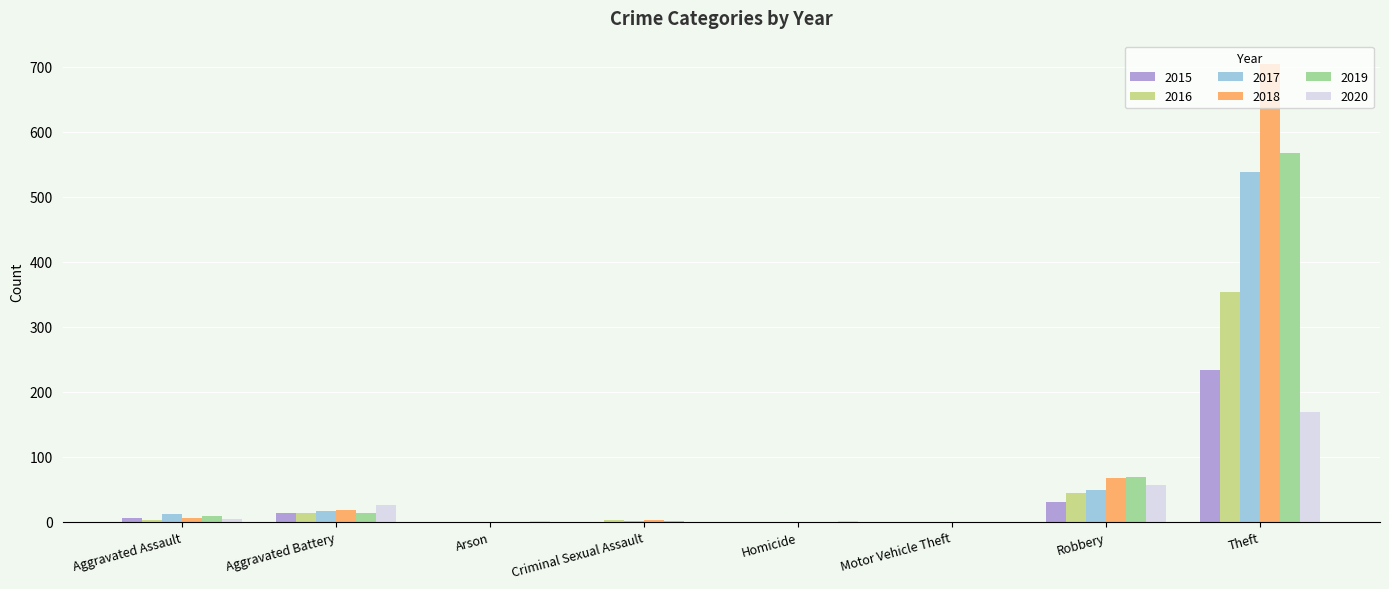

How many data points does each series have?

8